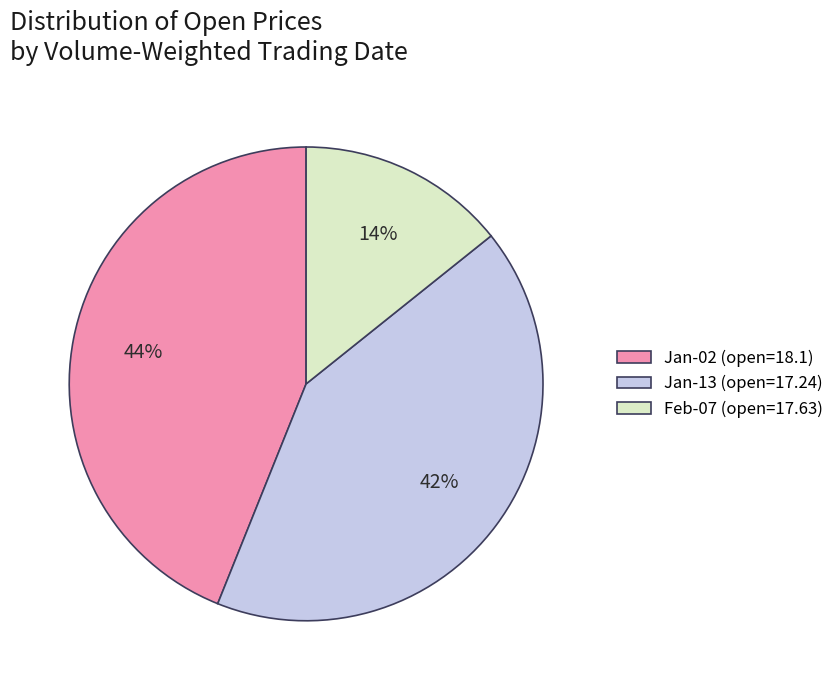

Which slice is the largest?

Jan-02 (open=18.1)